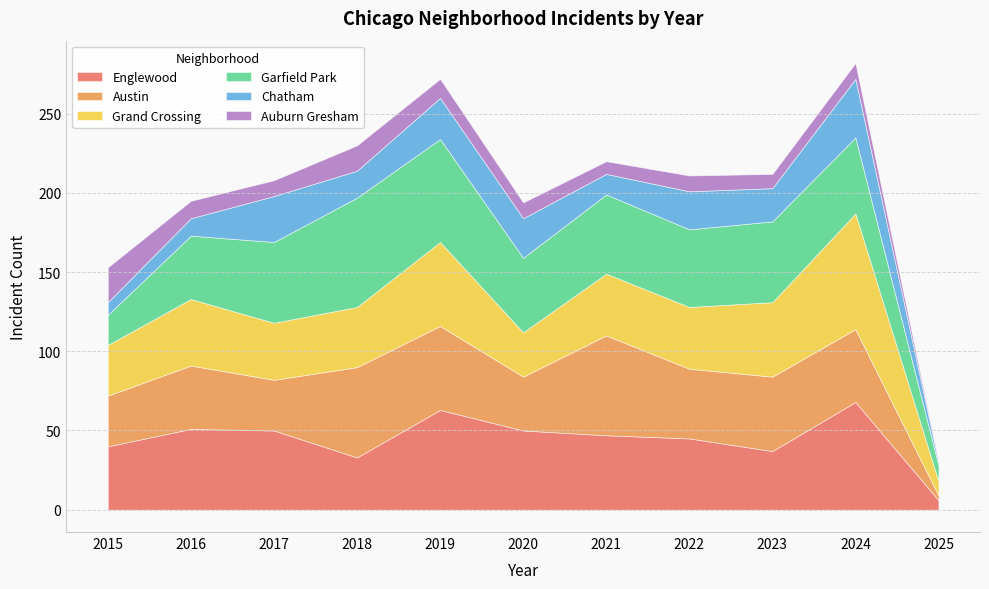

Count the number of data series in this chart.

6